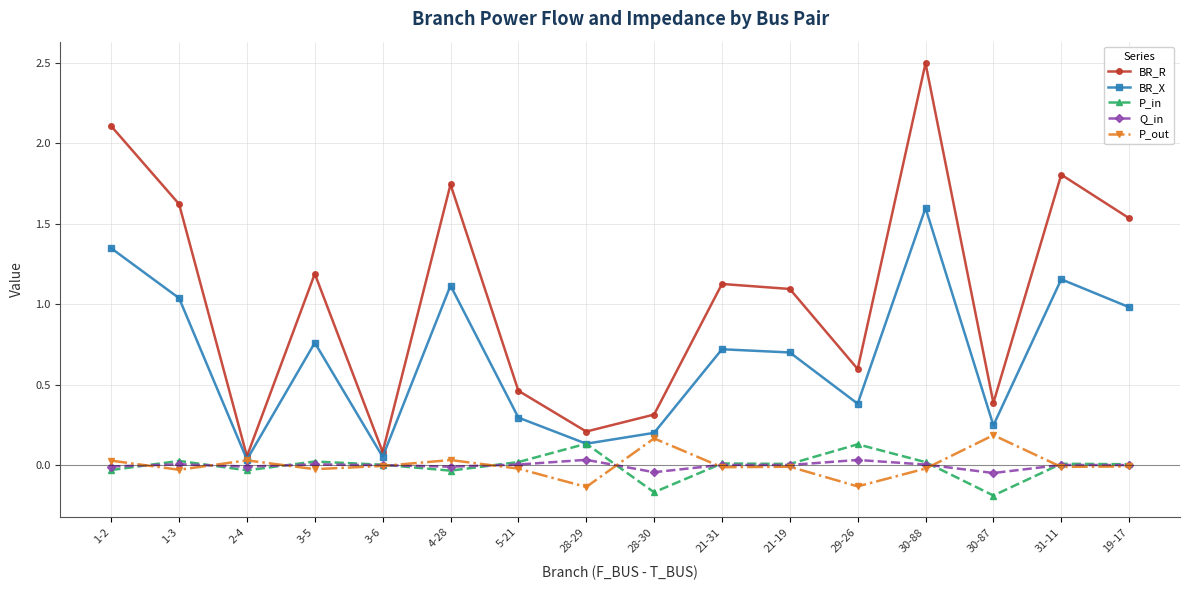

True or false: BR_X has more than 2 points higher than both neighbors.

True